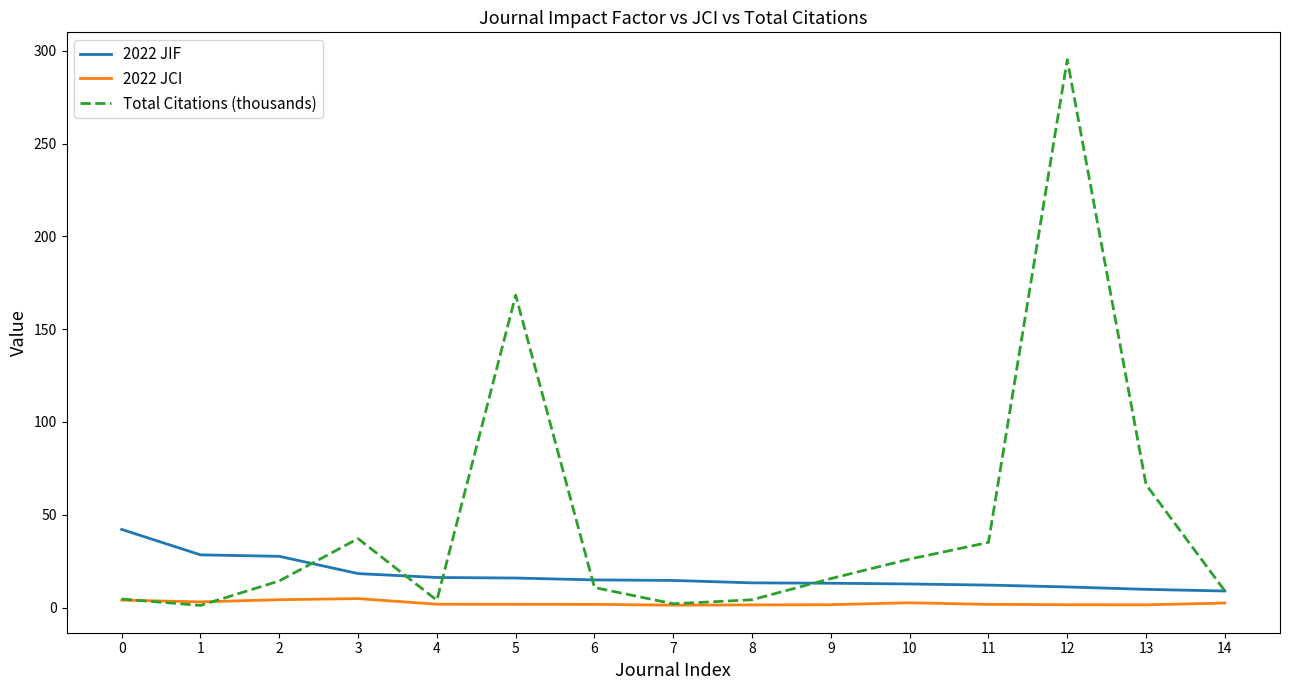

True or false: 2022 JIF has a value of 8.9 at 14.

True